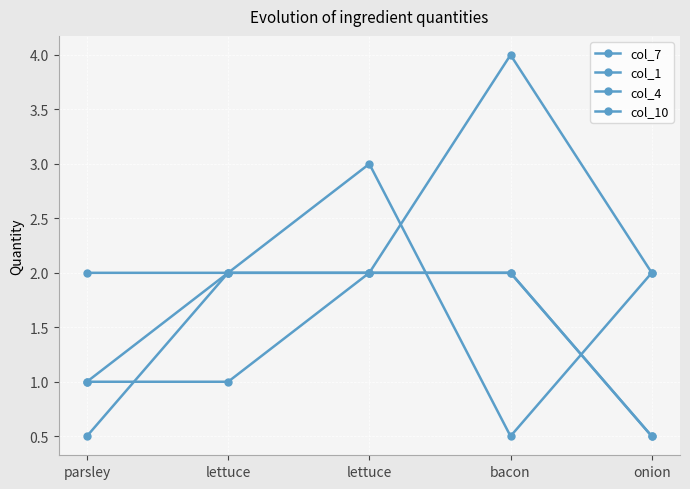

How many lines are shown in the chart?

4